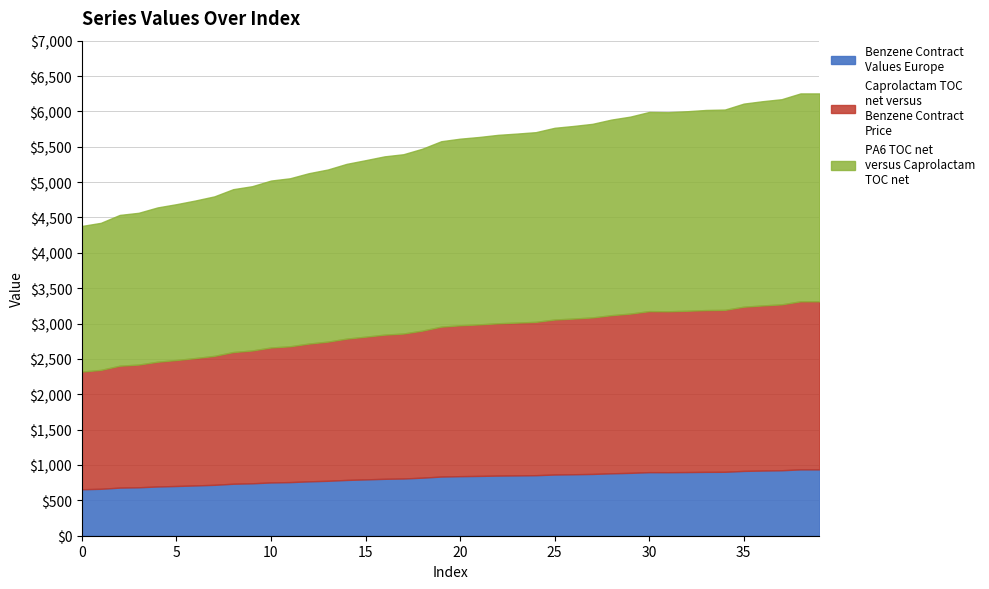

Between 29 and 5, which is larger?

29